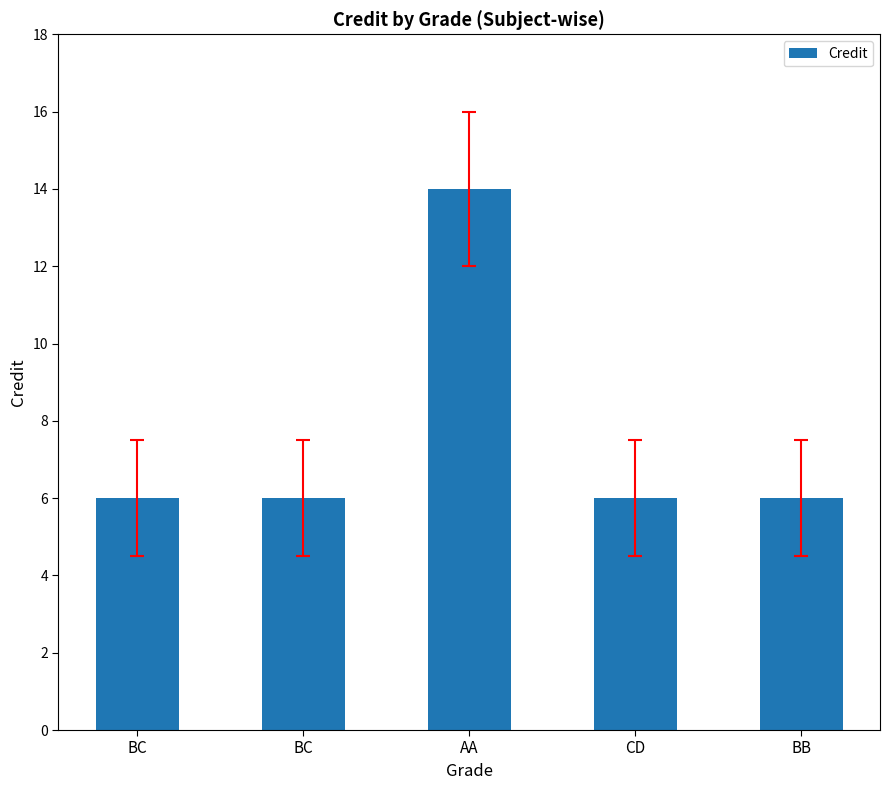

List the labels in order of value, smallest first.

BC, BC, CD, BB, AA